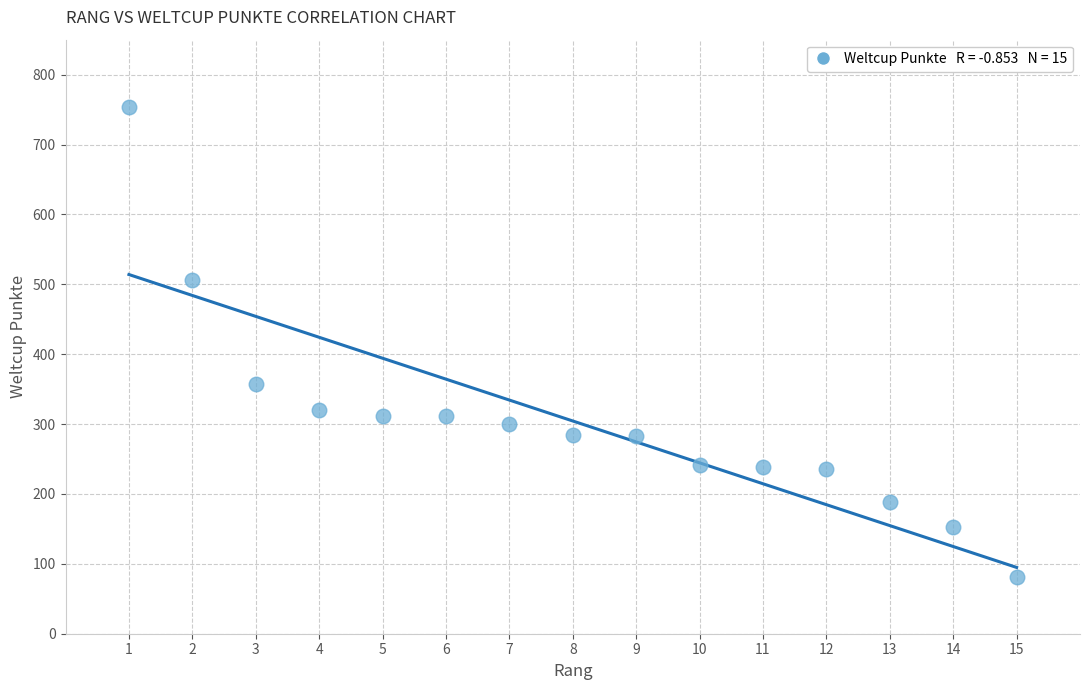

What is the range of Y values (max minus min)?

672